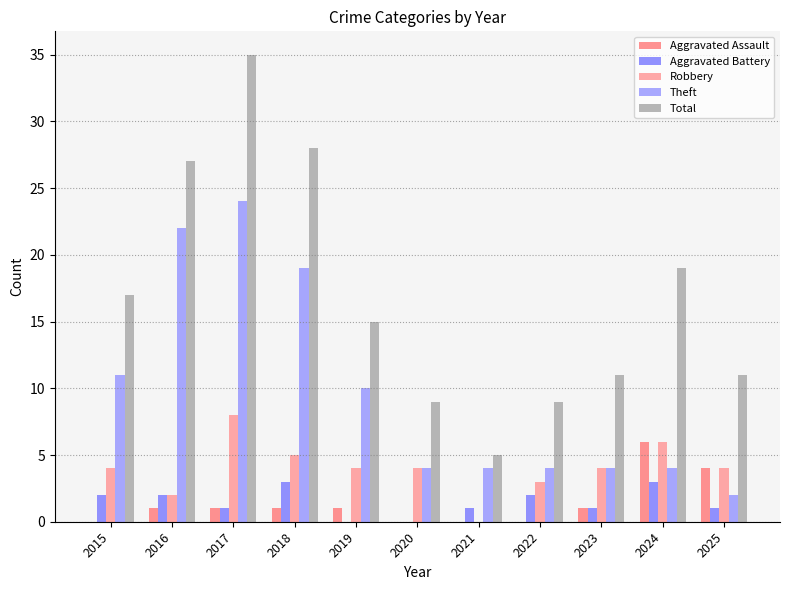

How many series are shown in this chart?

5